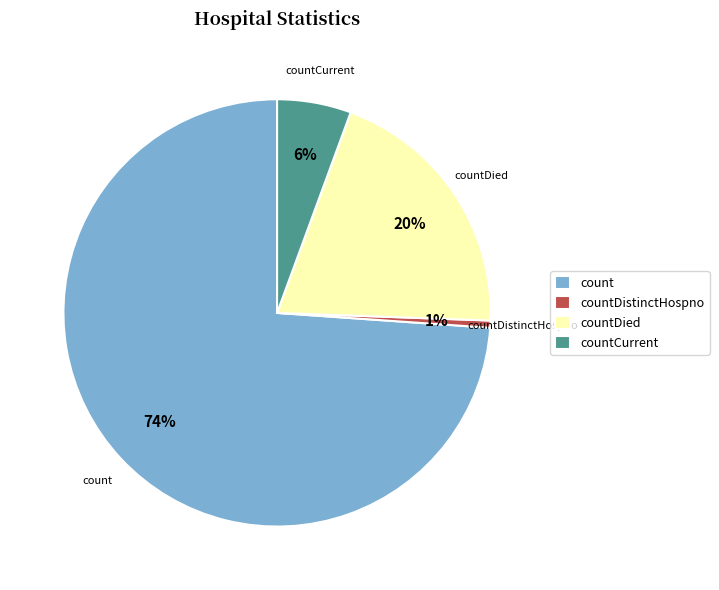

To the nearest percent, what percentage of the pie is countDistinctHospno?

1%